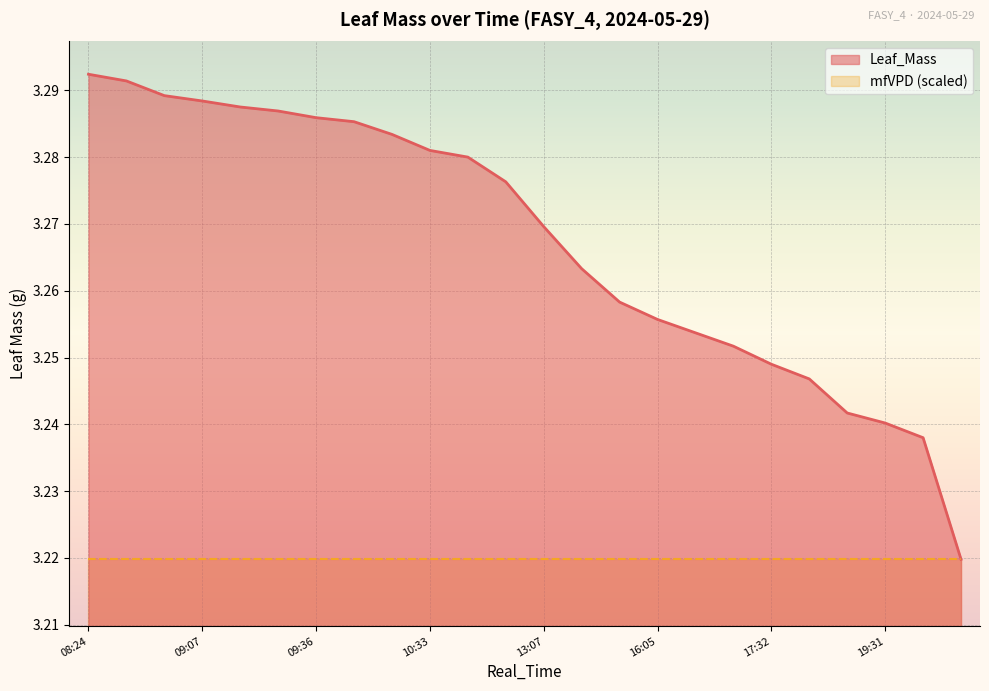

True or false: there are more than 2 points higher than both neighbors.

False